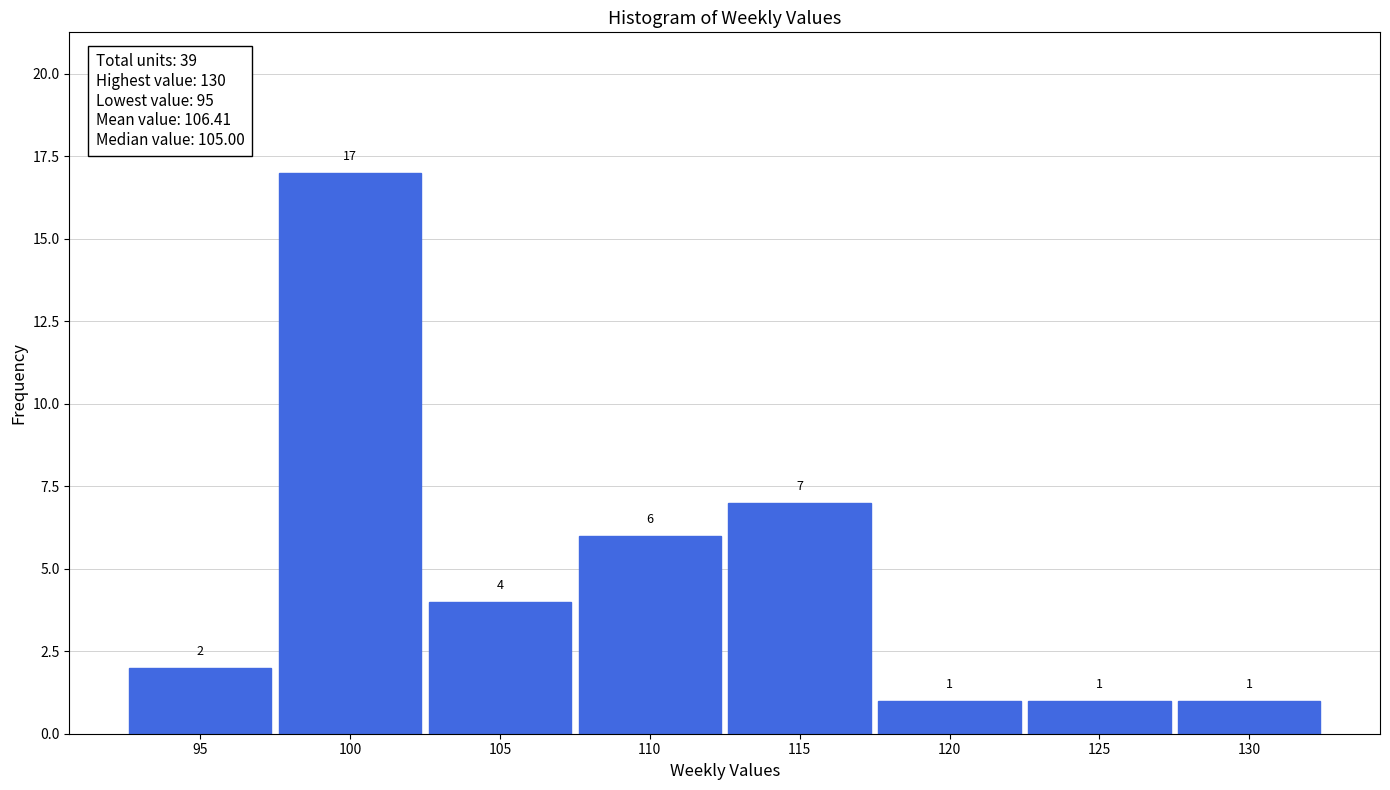

Over which range of the x-axis is the bar tallest?

97.5 to 102.5